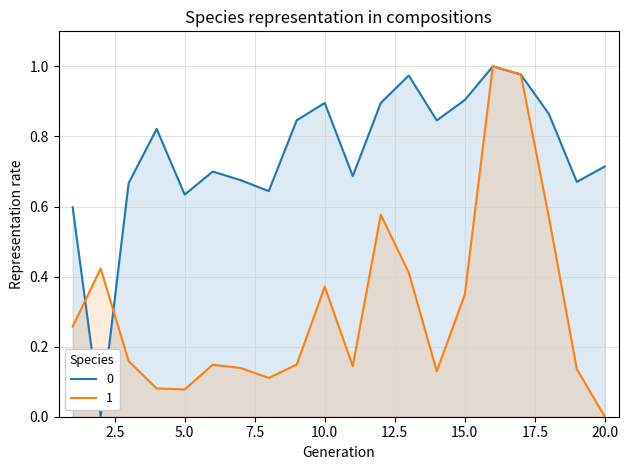

Reading left to right, extract all data points from this chart.

col_3: 0.6	0.0	0.7	0.8	0.6	0.7	0.7	0.6	0.8	0.9	0.7	0.9	1.0	0.8	0.9	1.0	1.0	0.9	0.7	0.7
col_4: 0.3	0.4	0.2	0.1	0.1	0.1	0.1	0.1	0.1	0.4	0.1	0.6	0.4	0.1	0.3	1.0	1.0	0.6	0.1	0.0